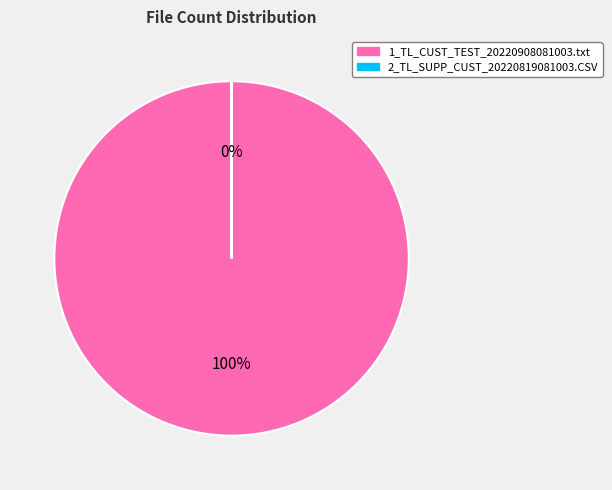

Which slice is the largest?

1_TL_CUST_TEST_20220908081003.txt